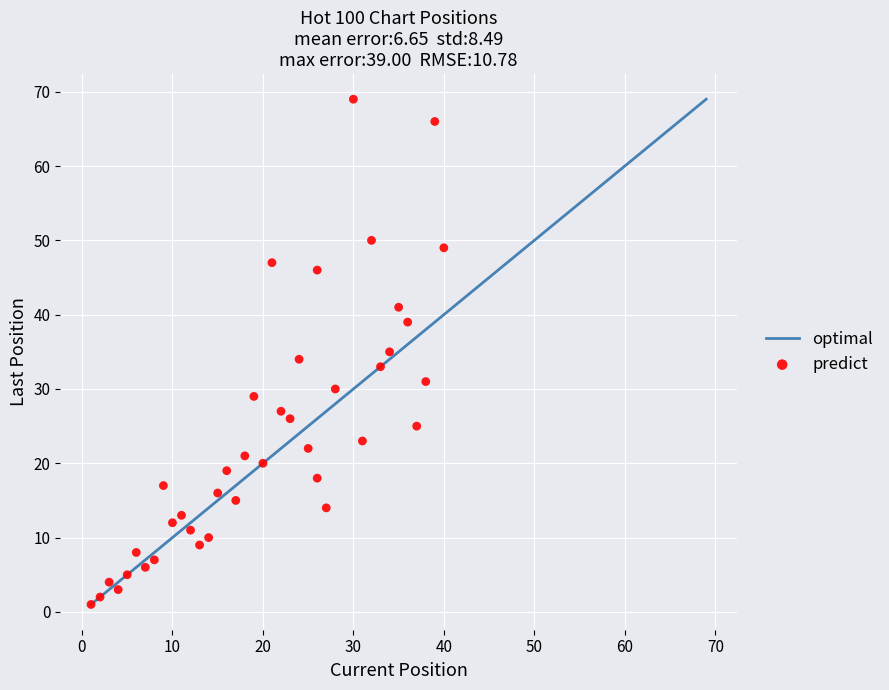

What is the range of X values (max minus min)?

39